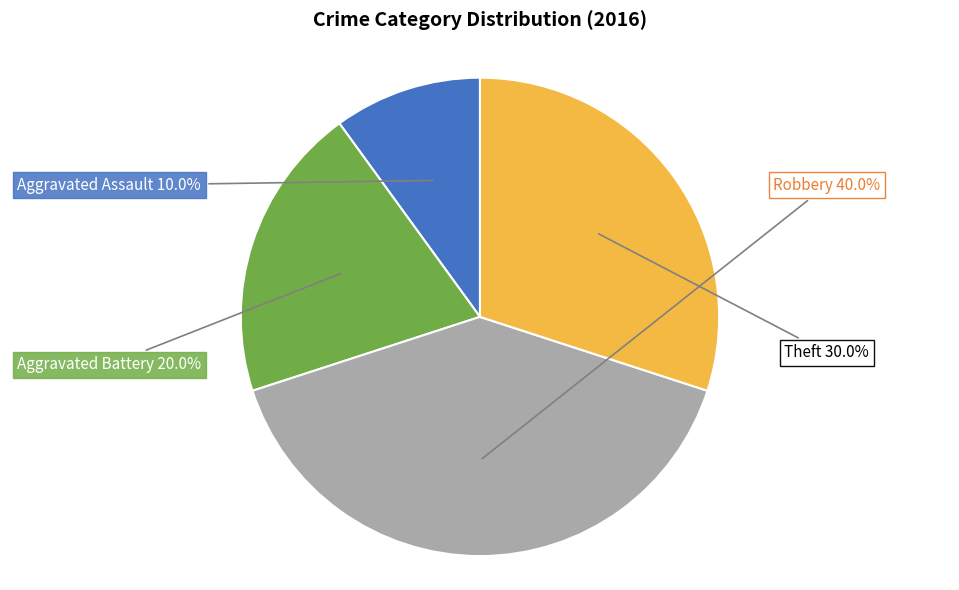

Between Theft and Robbery, which is larger?

Robbery